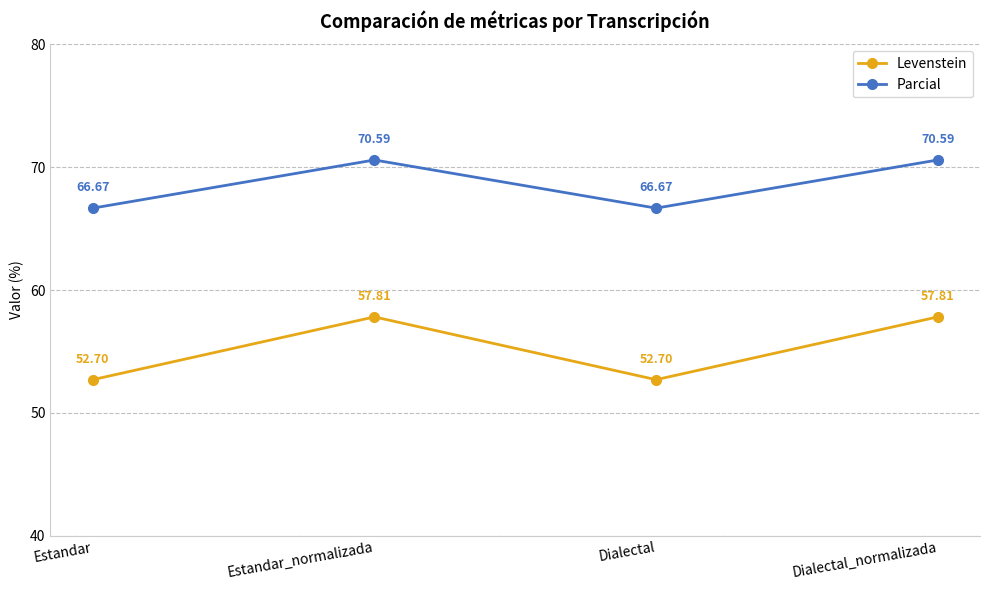

Rank the series by their average value, from highest to lowest.

Parcial, Levenstein